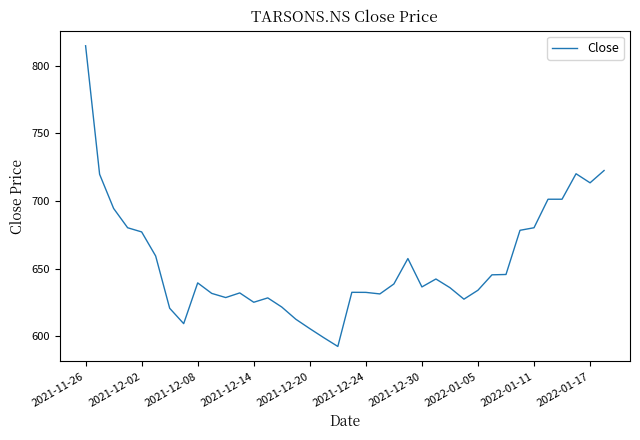

What is the greatest value displayed?

814.9